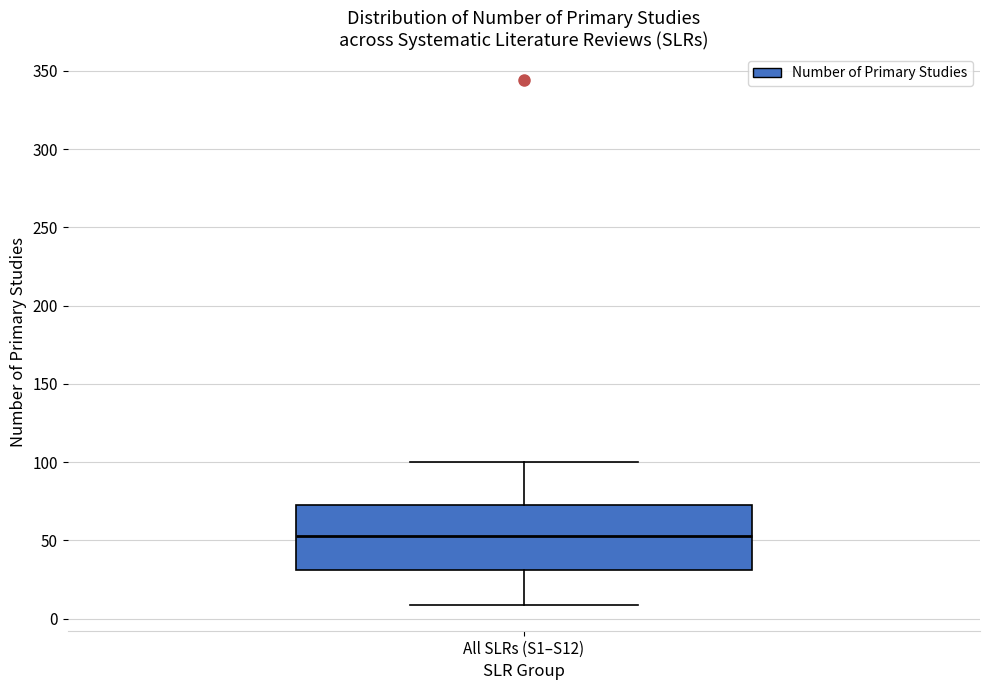

Where does the upper whisker of the box for All SLRs (S1–S12) end on the y-axis? The values are not printed on the chart, so give them approximately, as read against the axis.

100